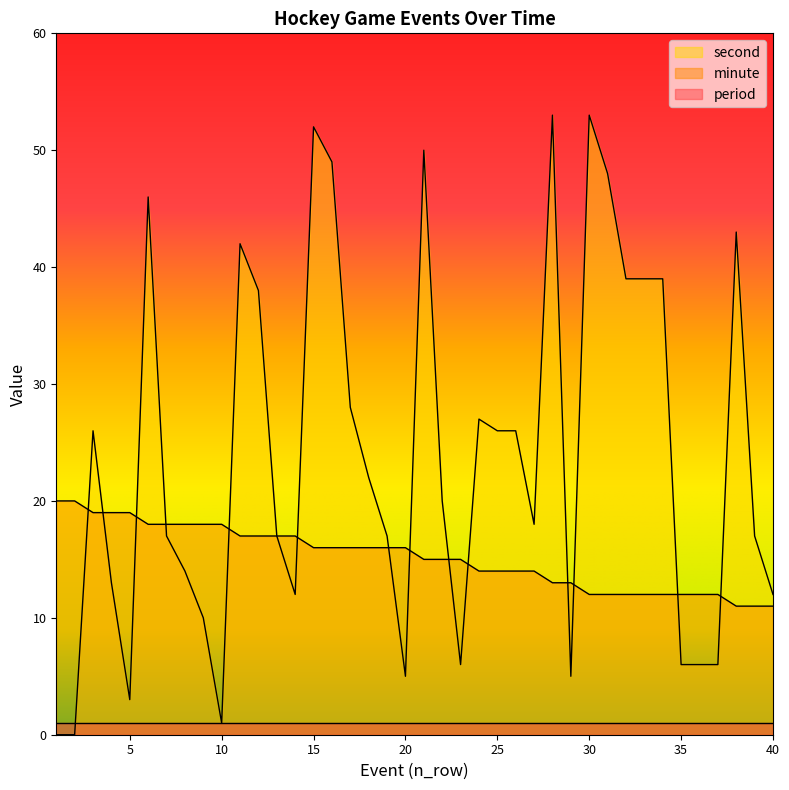

Which has a higher value, 6 or 5?

5